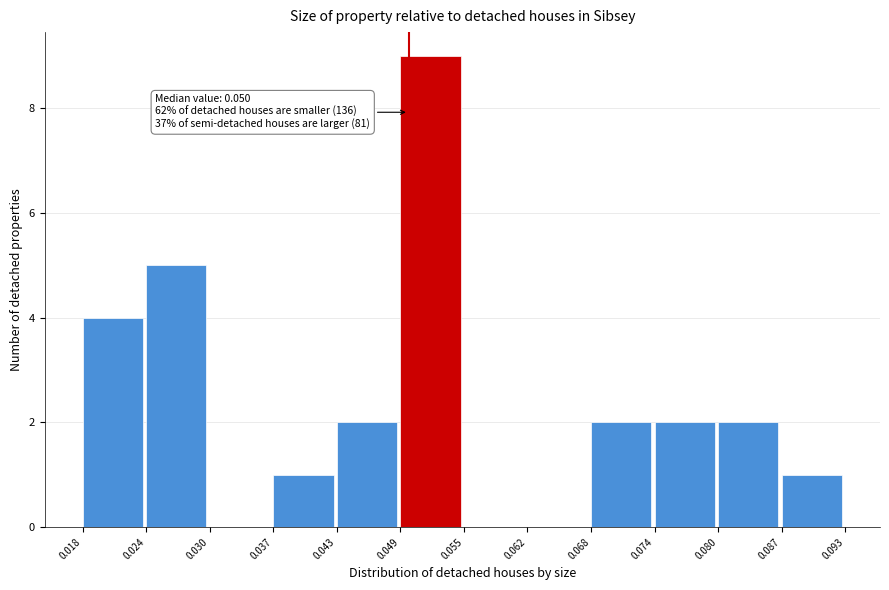

Which range on the x-axis has the tallest bar?

0.049 to 0.055